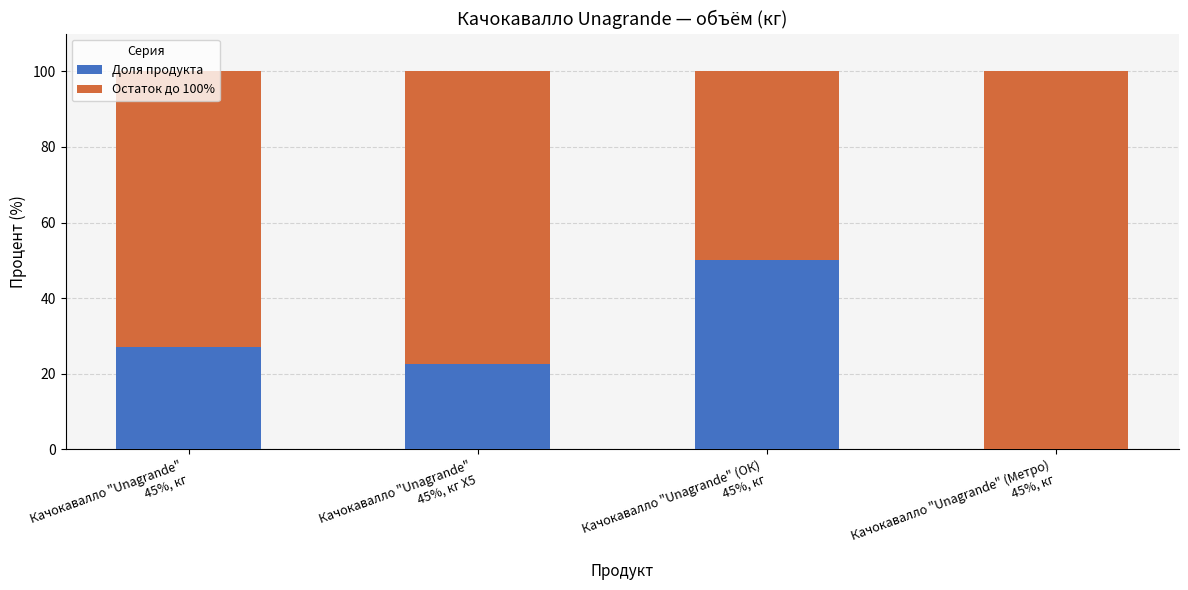

Count the number of categories in the chart.

4